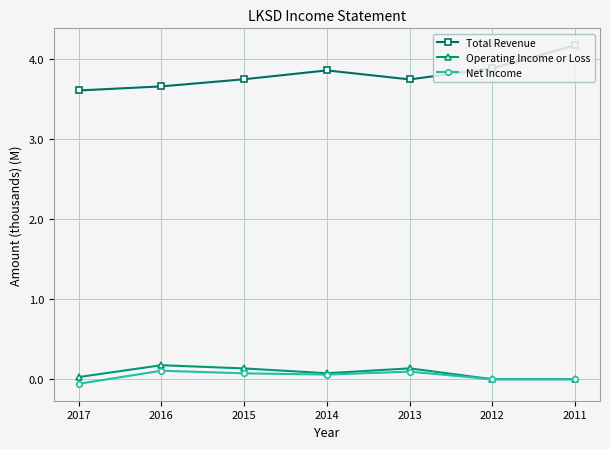

At which label does Operating Income or Loss reach its peak?

2016